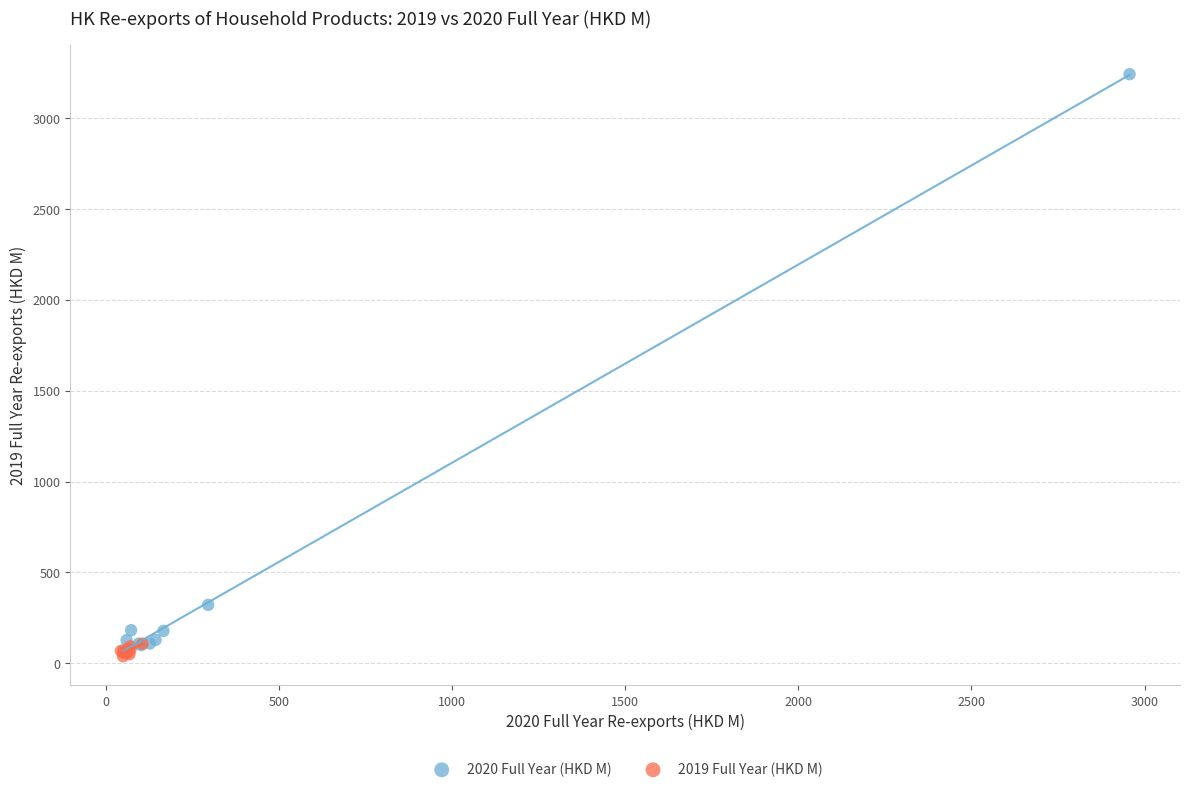

Which series has the widest spread of Y values?

2020 Full Year (HKD M)